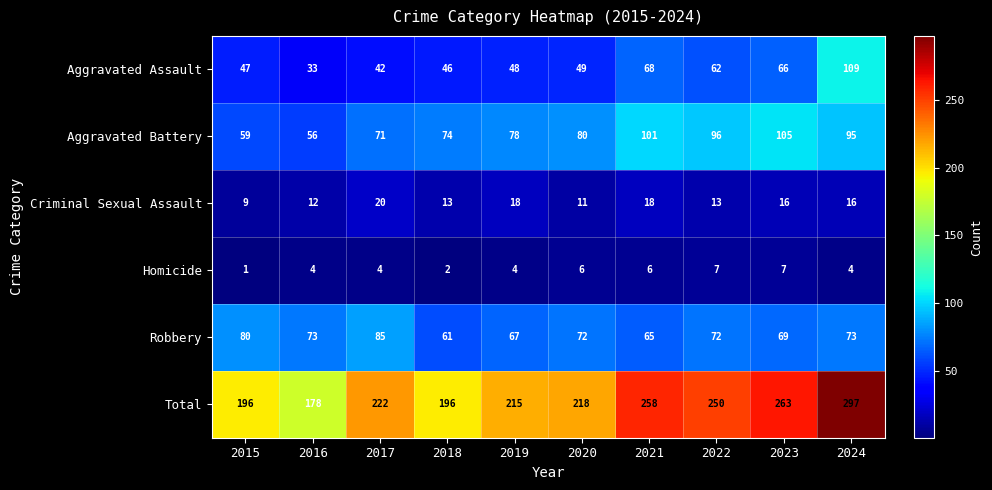

Is it true that Aggravated Battery equals 80 at 2020?

True